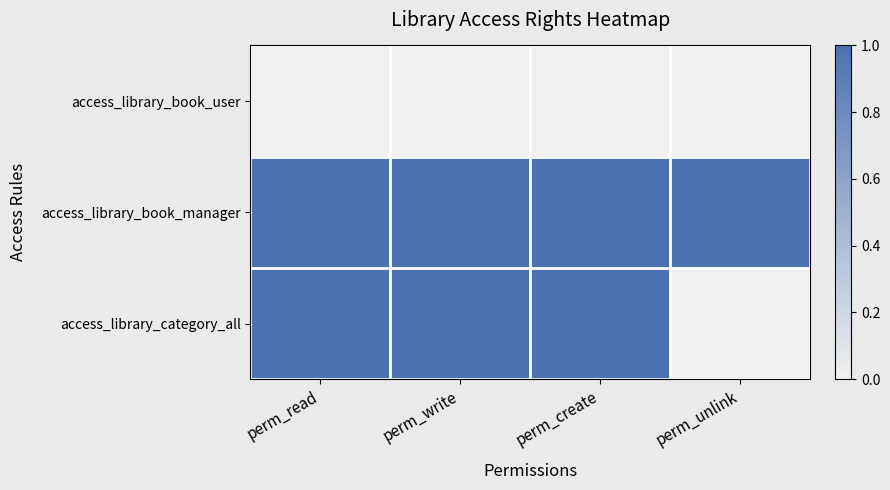

Which has a higher value, perm_unlink or perm_write?

perm_unlink